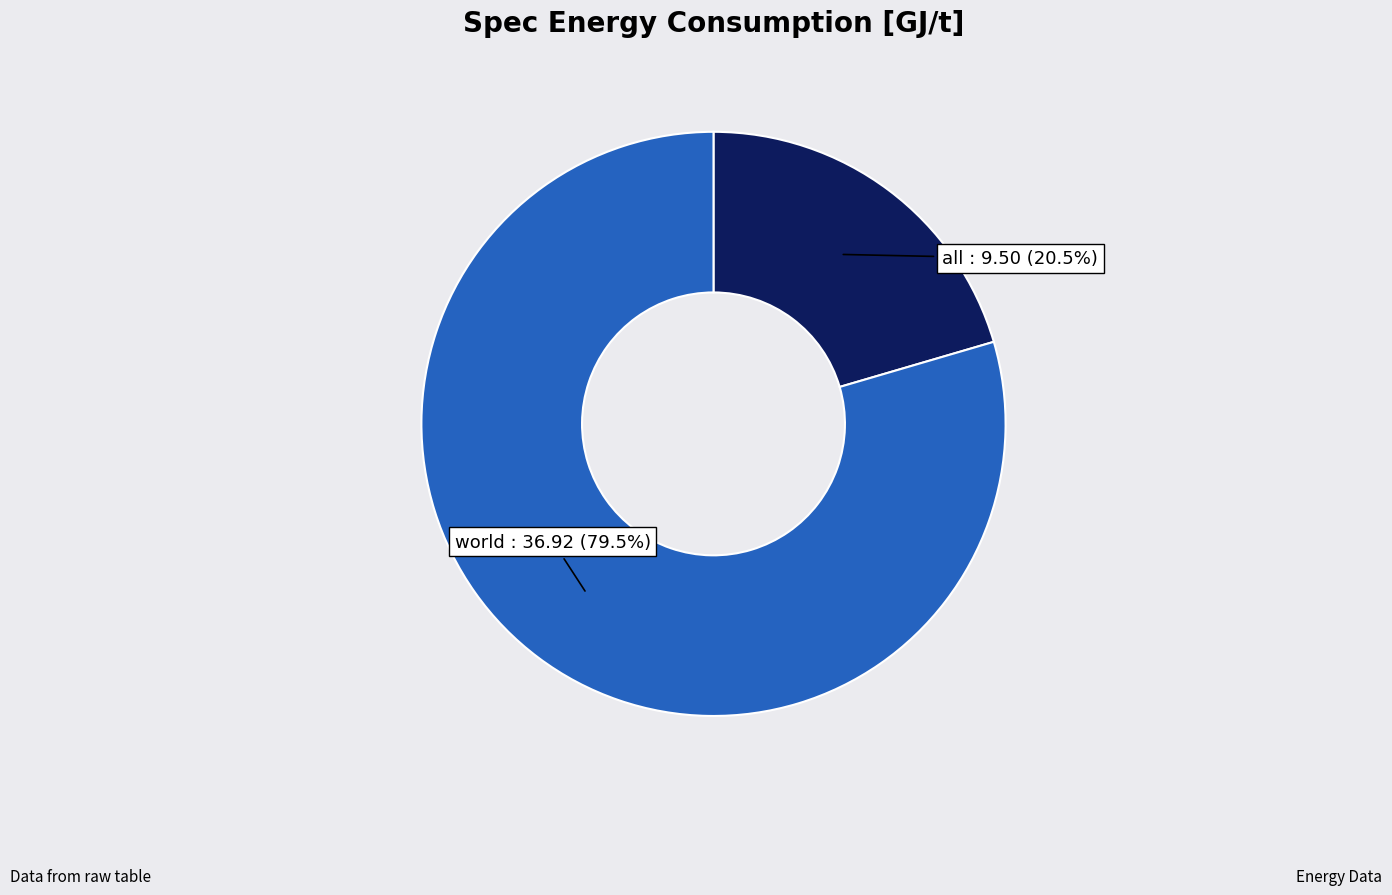

Is there any slice that represents more than half of the pie?

Yes